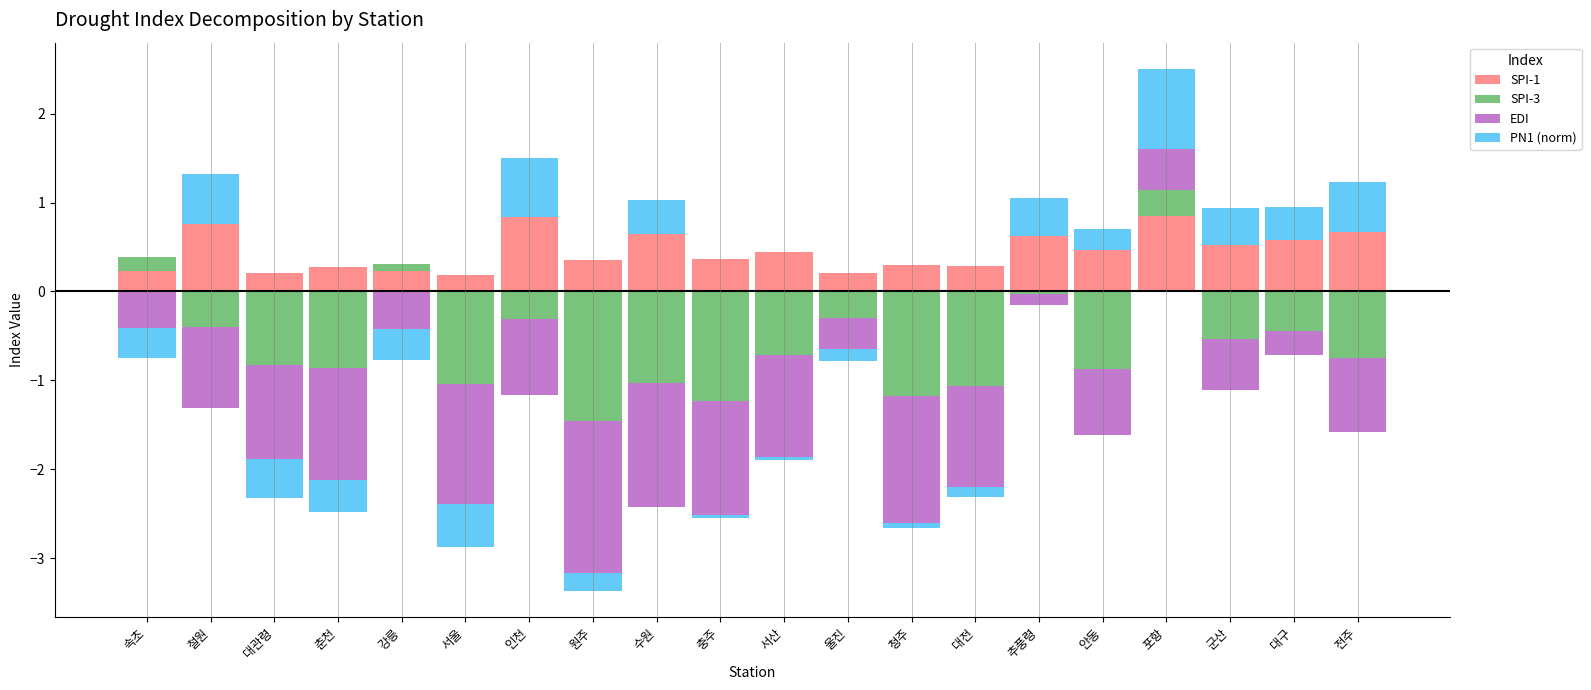

What is the label of the 15th bar from the right?

서울